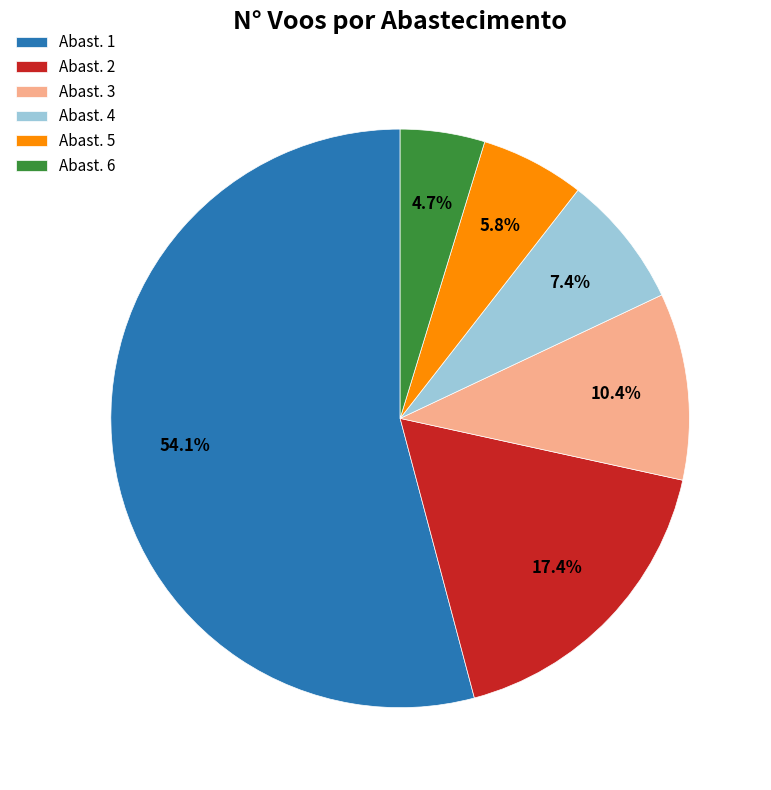

What is the majority slice?

Abast. 1